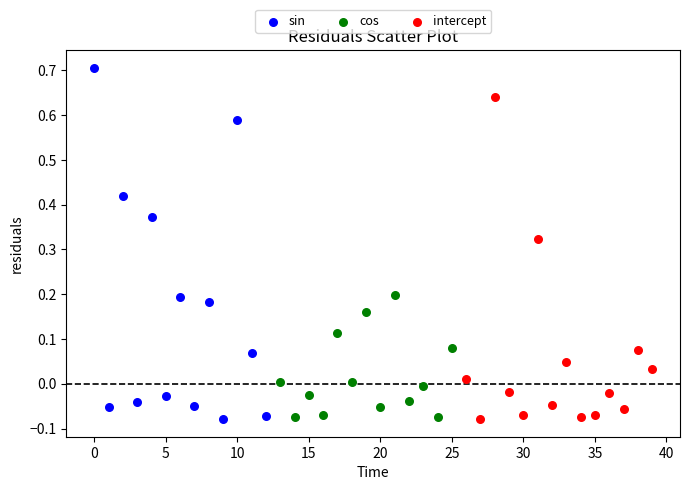

Which series reaches the maximum Y coordinate?

sin